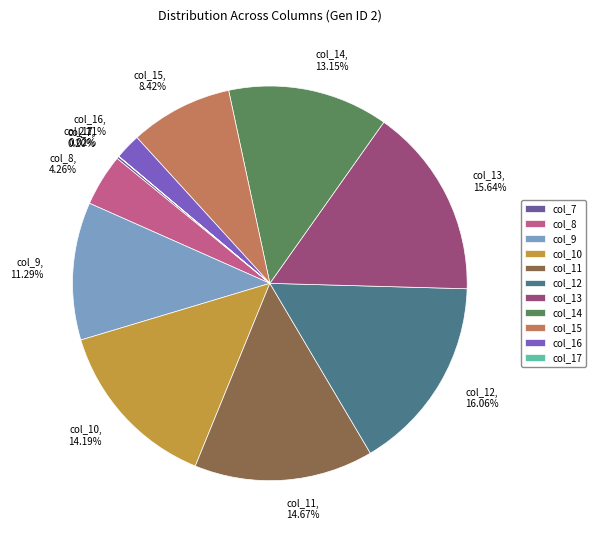

Is there a majority slice in this chart?

No